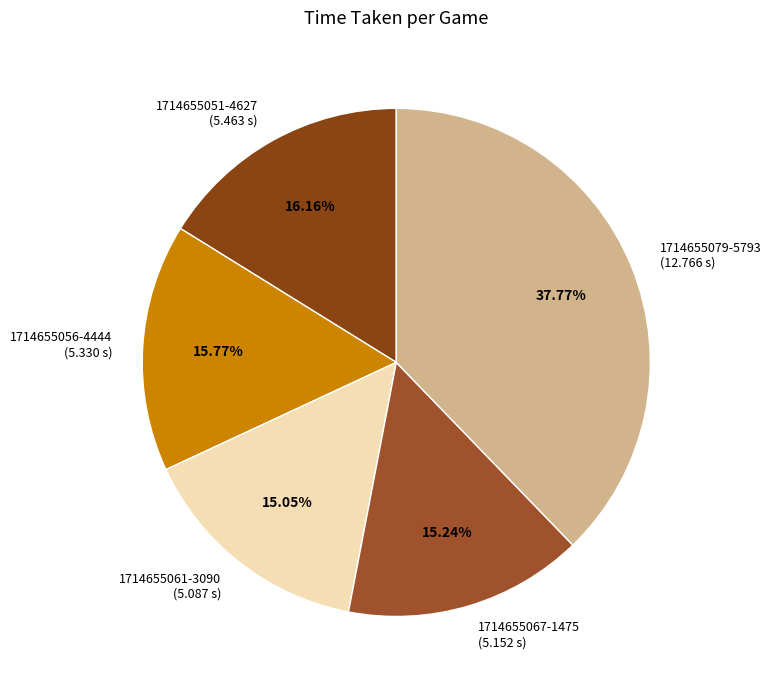

The 1714655061-3090 slice represents 15% of the pie. True or false?

True